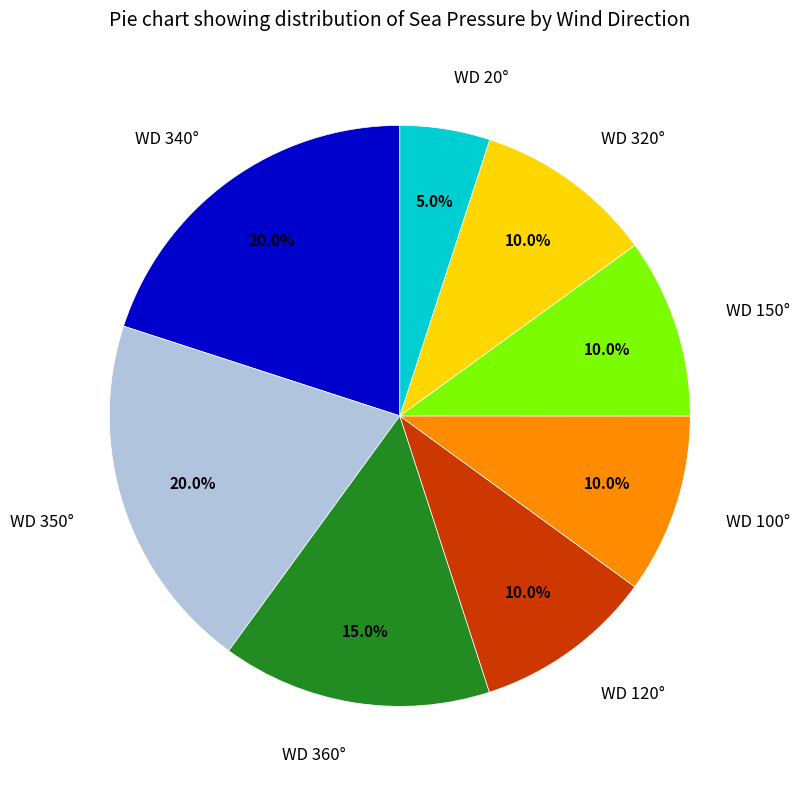

Is there any slice that represents more than half of the pie?

No